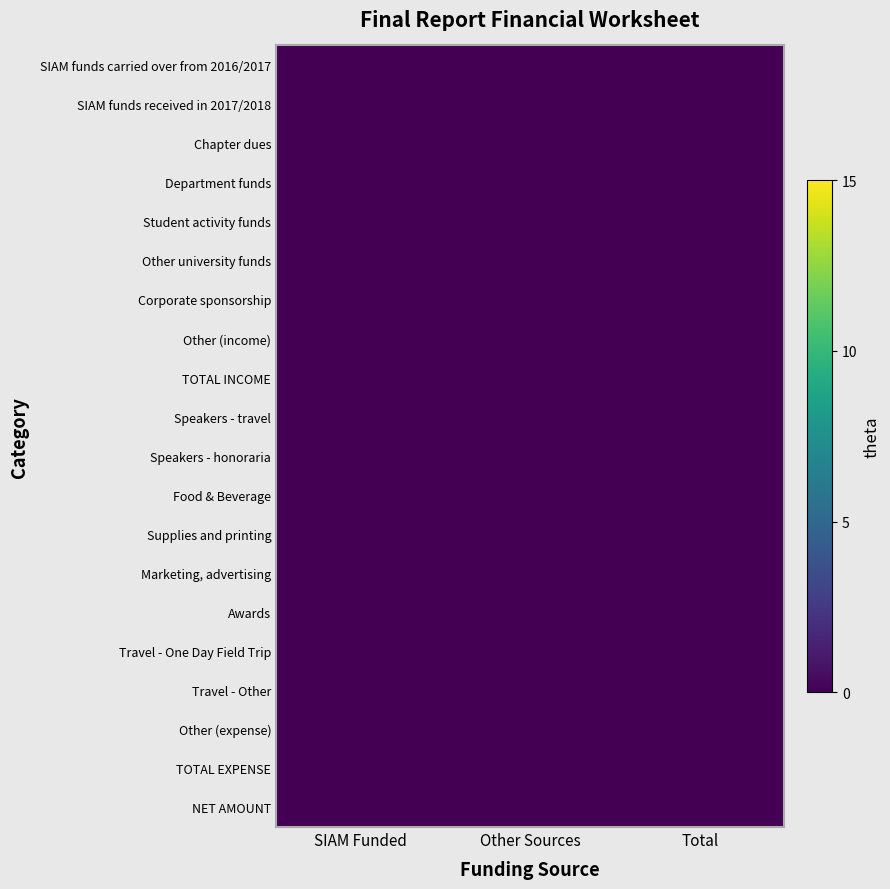

At which category is the sum across all series the highest?

Total